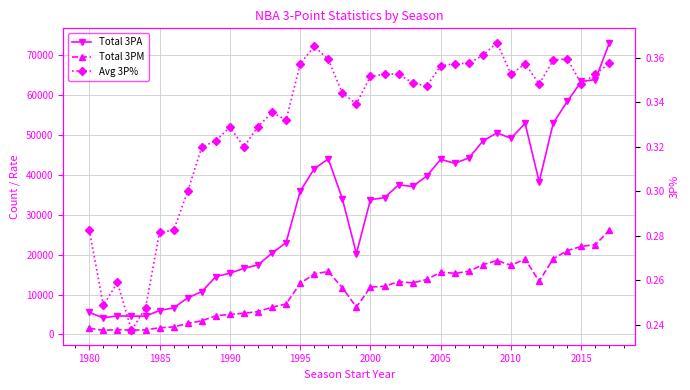

In Total 3PM, how many points are lower than both neighbors (excluding endpoints)?

7